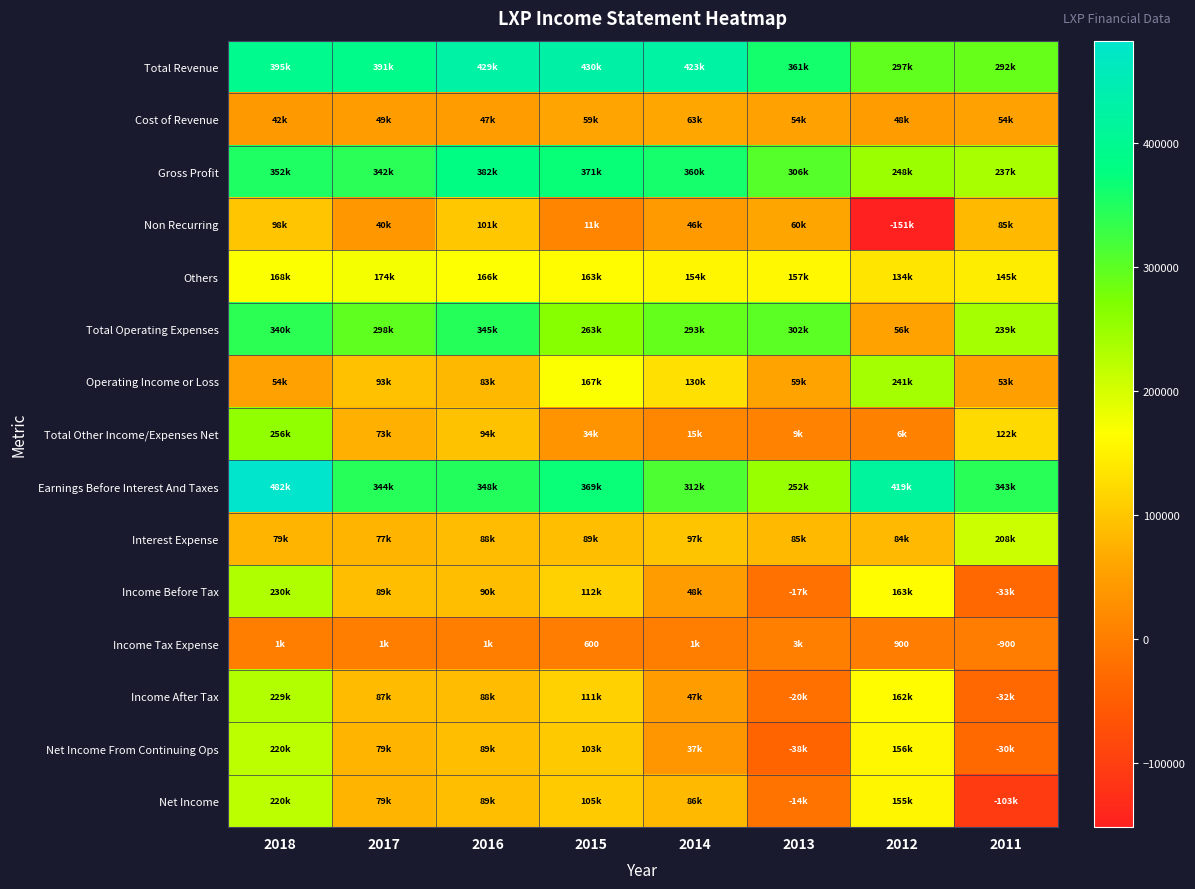

The value of Income Tax Expense at 2016 is 1400. True or false?

True